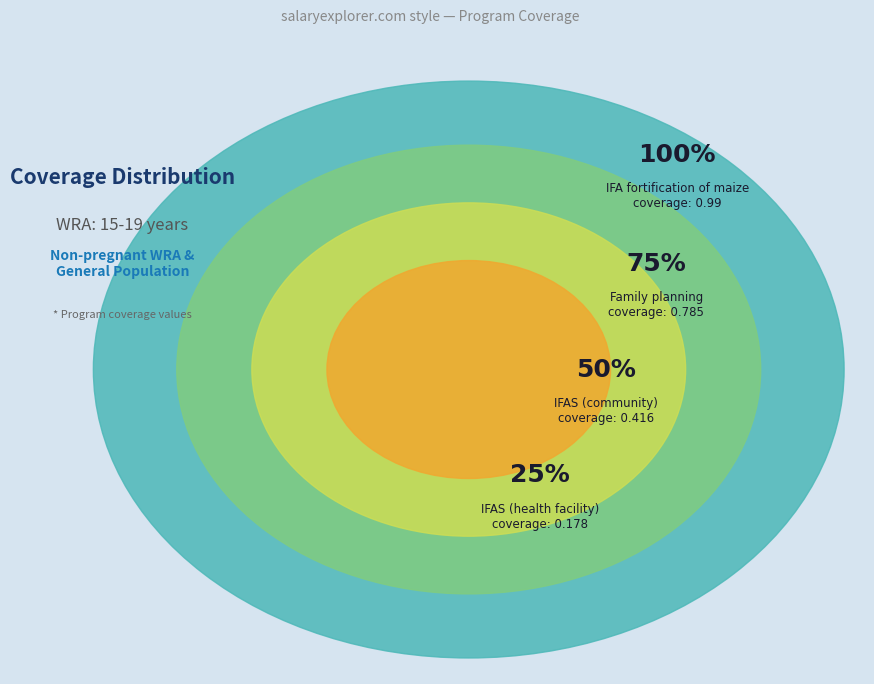

Do IFAS health facility
(Non-pregnant WRA) and Family planning
(Non-pregnant WRA) together represent more than half of the pie?

No